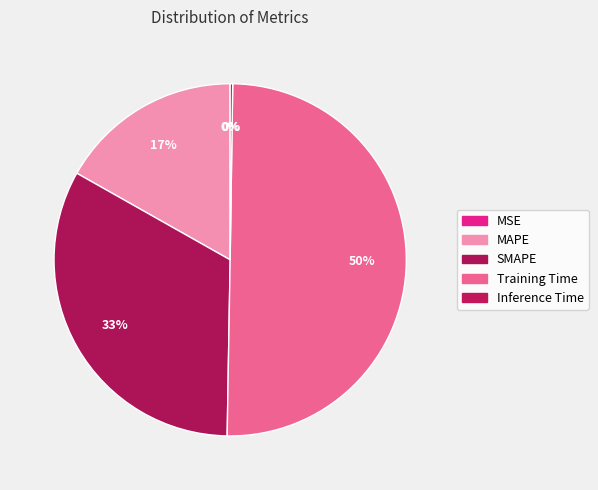

Count the number of slices in the pie.

5